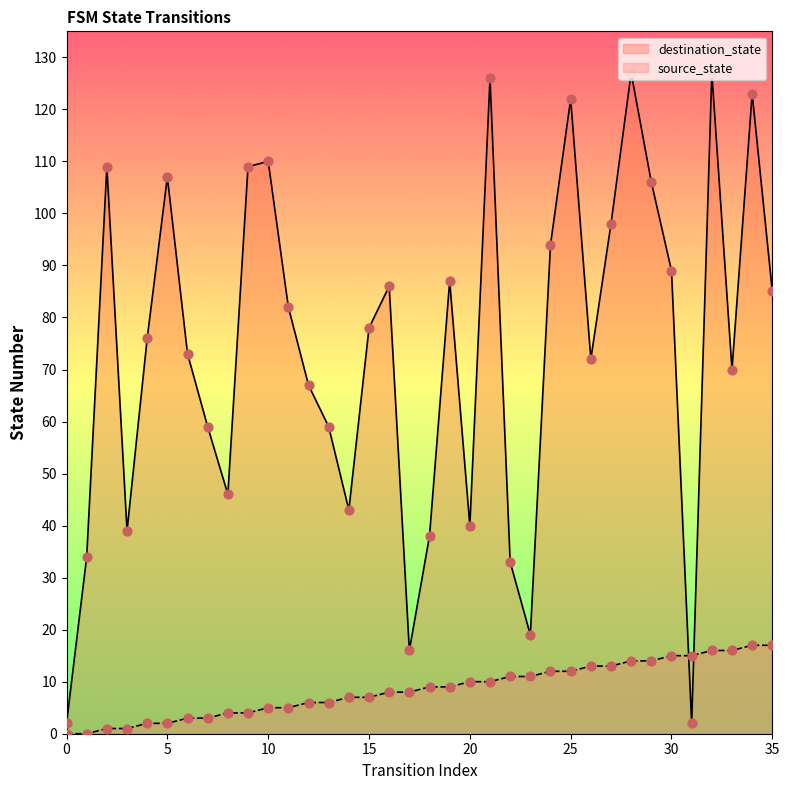

What are all the series names shown in the legend?

destination_state, source_state